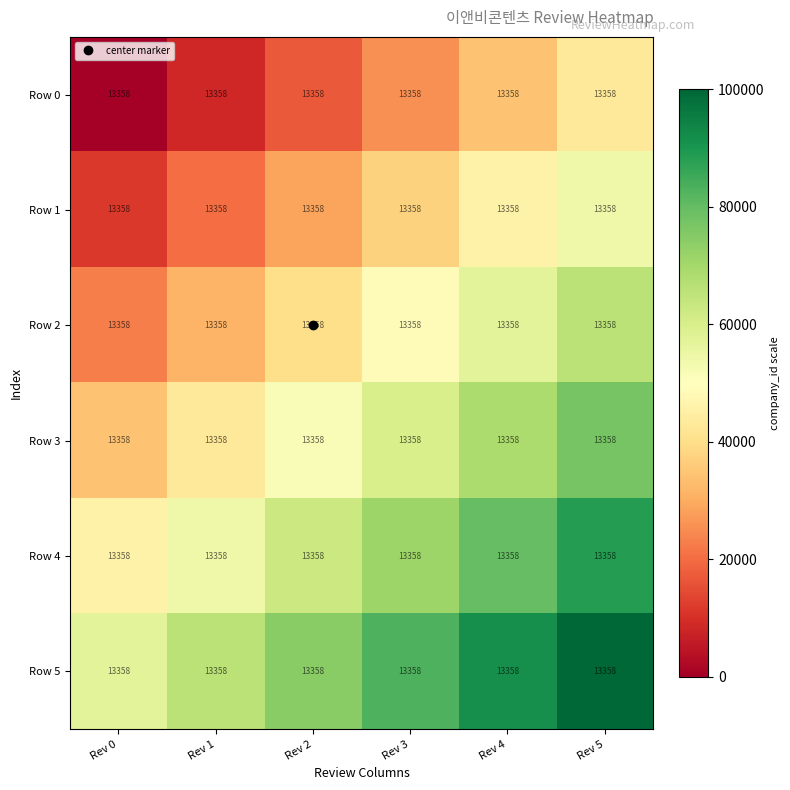

Which series has the largest total across all categories?

Row 5